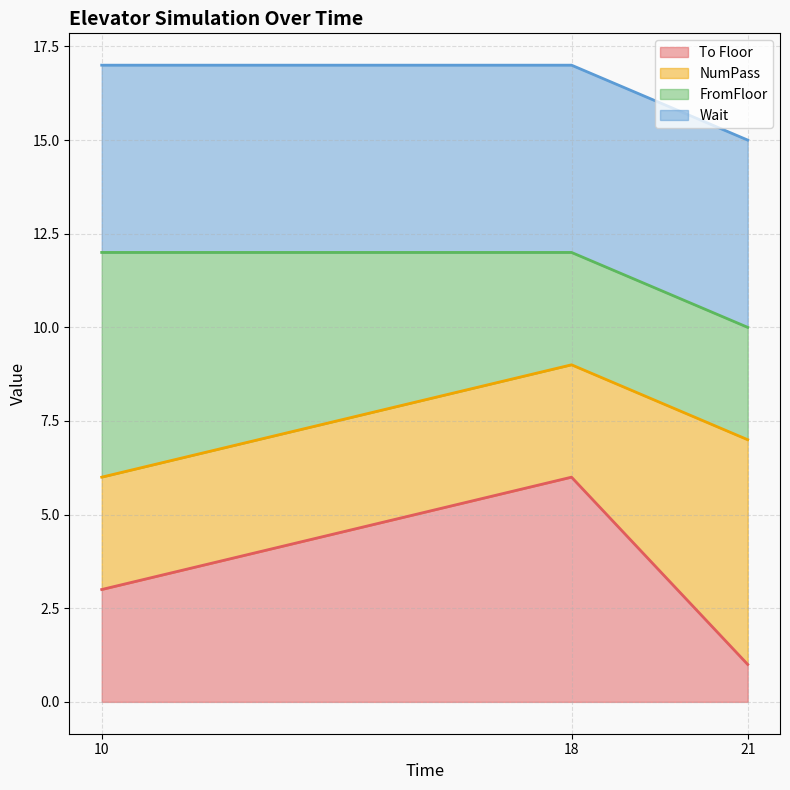

What is the highest value of the To Floor series?

6